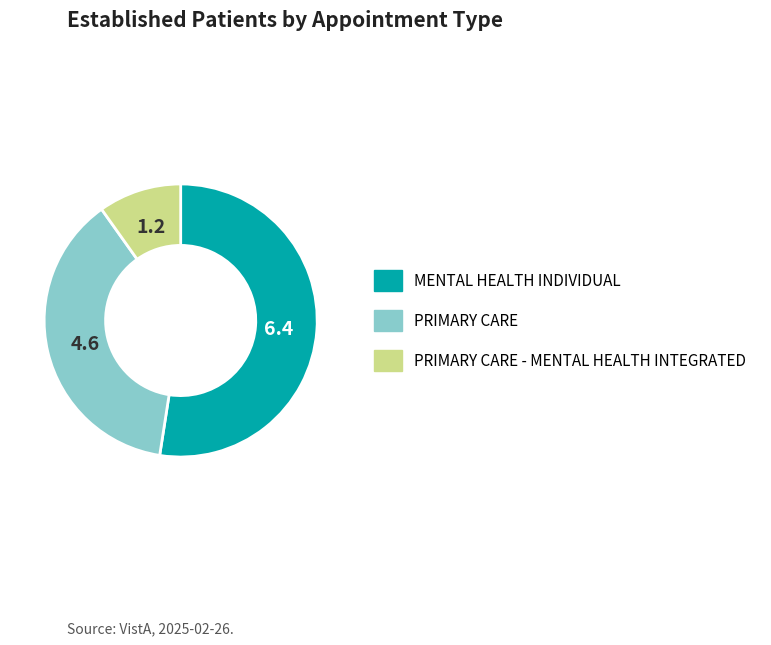

Is there any slice that represents more than half of the pie?

Yes